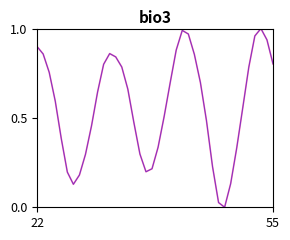

Does the chart display data point markers on the line(s)?

No